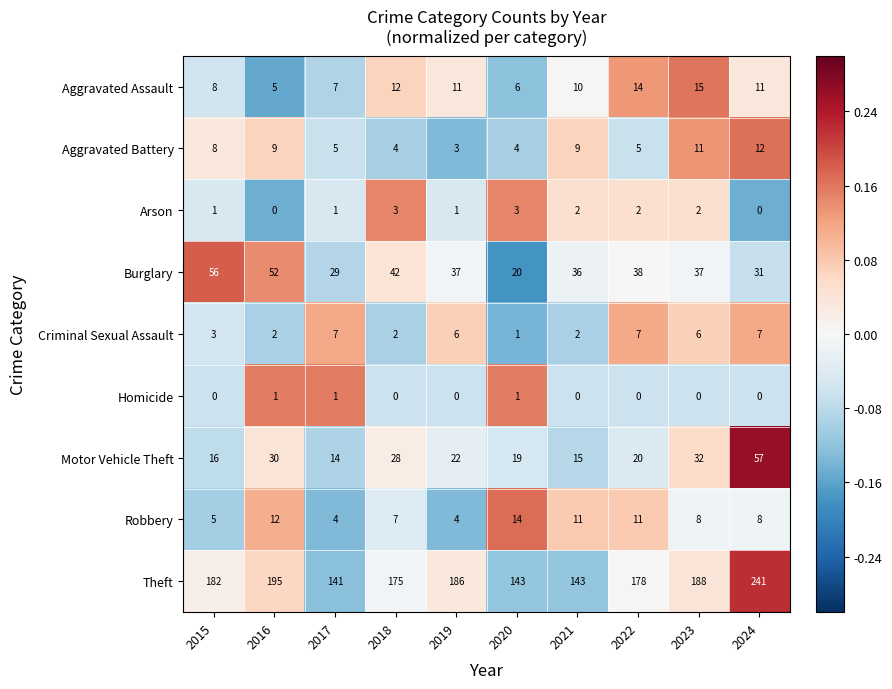

Rank the series at 2016 from highest to lowest value.

Theft, Burglary, Motor Vehicle Theft, Robbery, Aggravated Battery, Aggravated Assault, Criminal Sexual Assault, Homicide, Arson